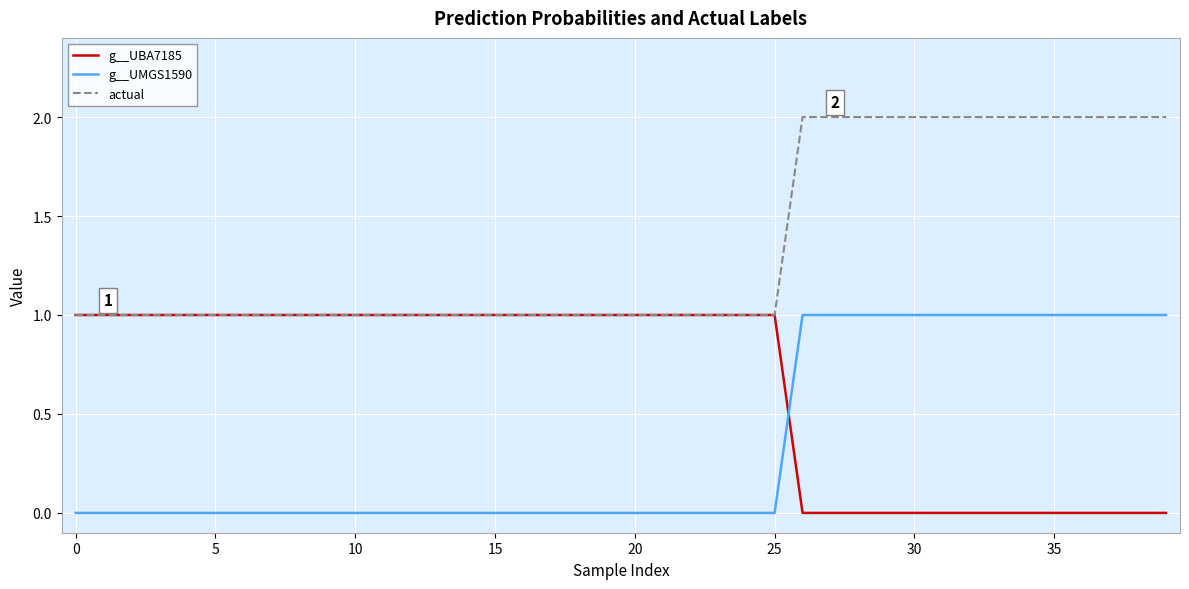

True or false: g__UMGS1590 and actual intersect in this chart.

False